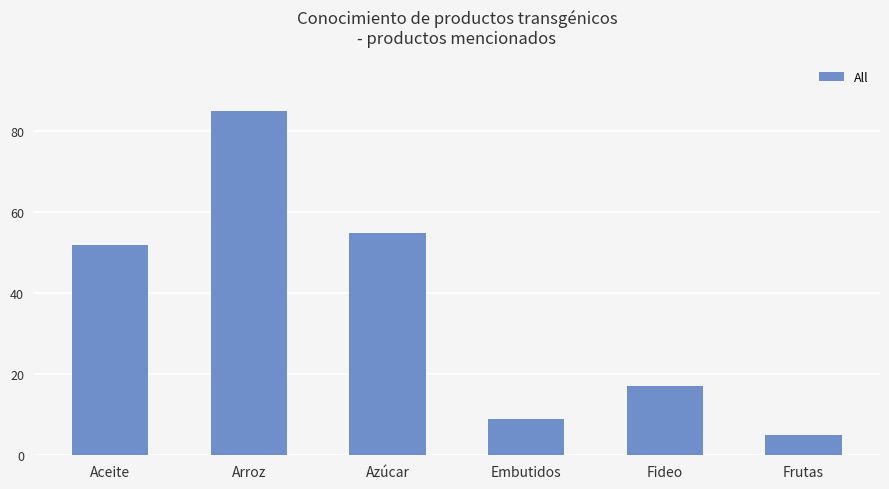

Reading right to left, list all the values displayed in this chart.

Frutas=5	Fideo=17	Embutidos=9	Azúcar=55	Arroz=85	Aceite=52